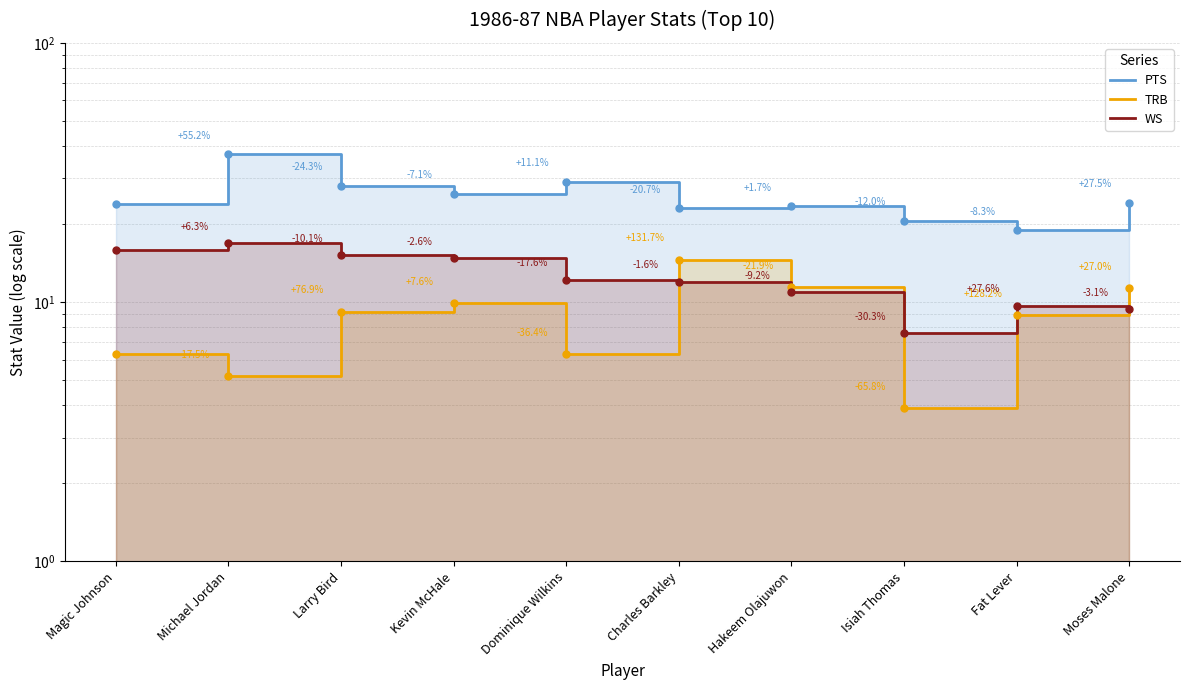

Reading right to left, list all the values displayed in this chart.

PTS: Moses Malone=24.1	Fat Lever=18.9	Isiah Thomas=20.6	Hakeem Olajuwon=23.4	Charles Barkley=23.0	Dominique Wilkins=29.0	Kevin McHale=26.1	Larry Bird=28.1	Michael Jordan=37.1	Magic Johnson=23.9
TRB: Moses Malone=11.3	Fat Lever=8.9	Isiah Thomas=3.9	Hakeem Olajuwon=11.4	Charles Barkley=14.6	Dominique Wilkins=6.3	Kevin McHale=9.9	Larry Bird=9.2	Michael Jordan=5.2	Magic Johnson=6.3
WS: Moses Malone=9.4	Fat Lever=9.7	Isiah Thomas=7.6	Hakeem Olajuwon=10.9	Charles Barkley=12.0	Dominique Wilkins=12.2	Kevin McHale=14.8	Larry Bird=15.2	Michael Jordan=16.9	Magic Johnson=15.9